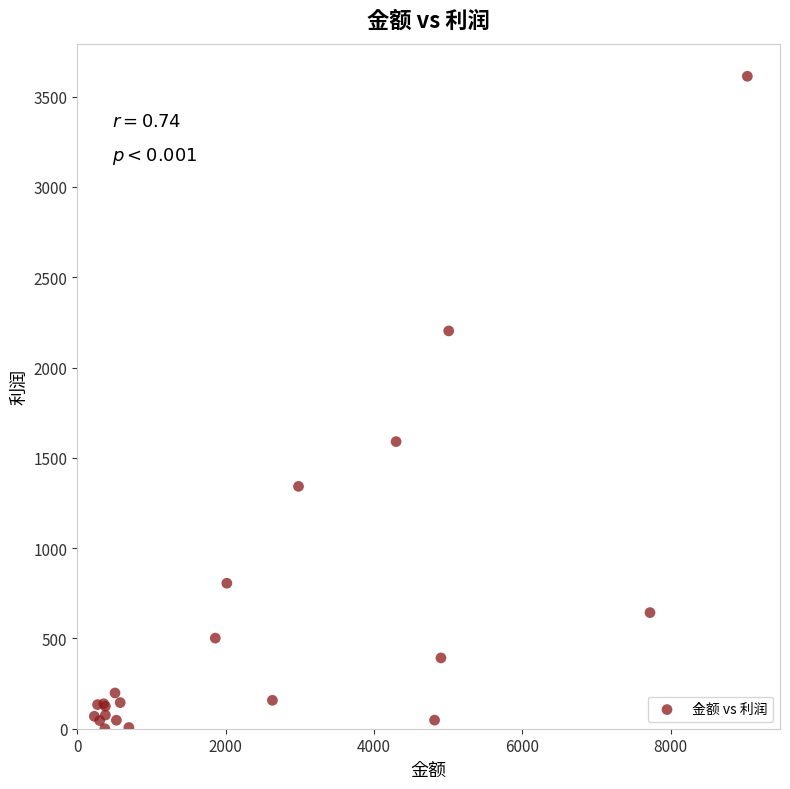

What Y value in the scatter plot is closest to 1806?

1589.8